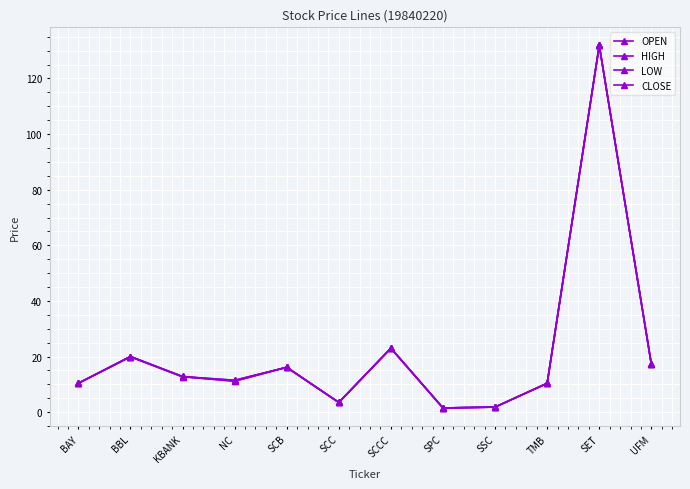

Count the number of categories in the chart.

12